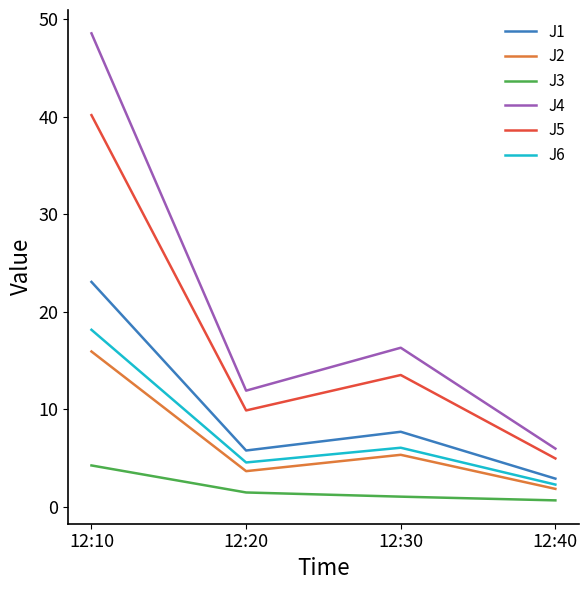

True or false: J4 has a value of 1.8 at 12:40.

False